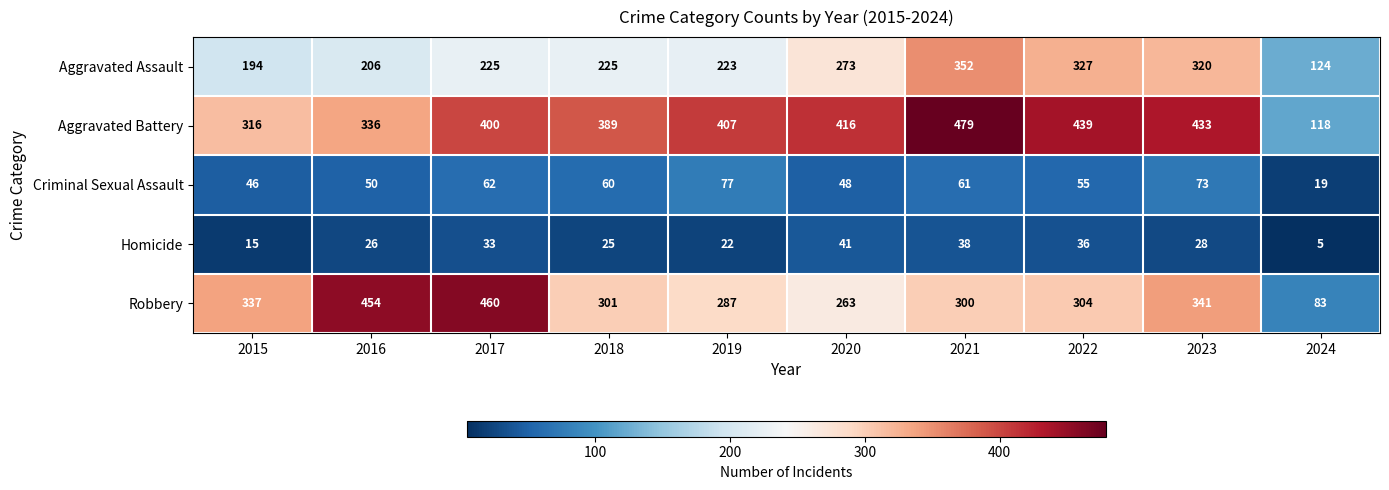

List the series in order of their peak value, highest first.

Aggravated Battery, Robbery, Aggravated Assault, Criminal Sexual Assault, Homicide